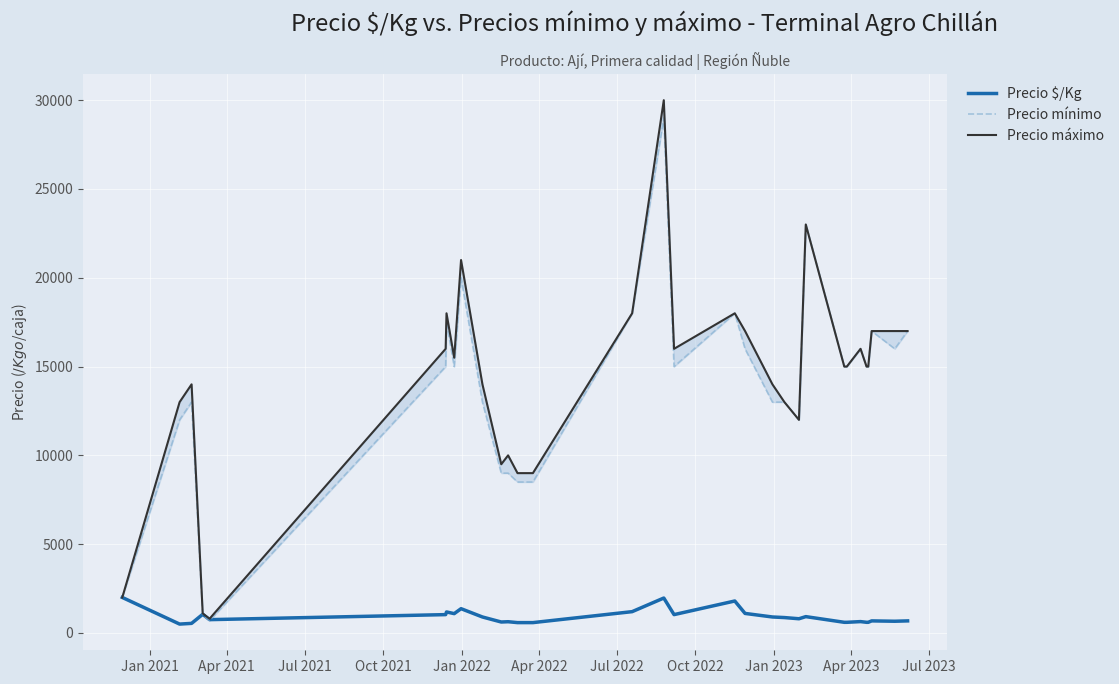

What is the maximum value for Precio mínimo?

29000